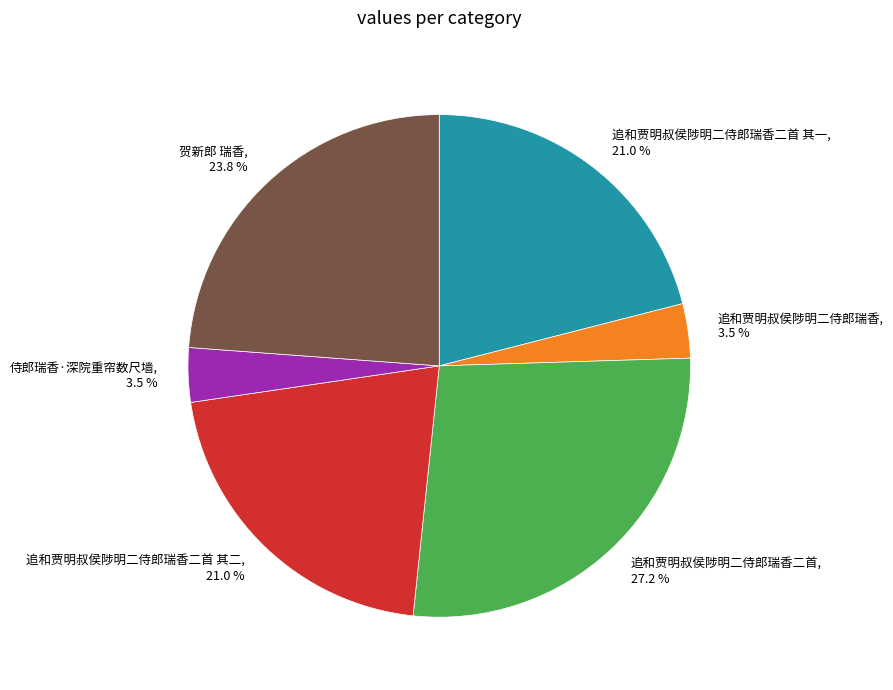

How much of the chart is everything except 追和贾明叔侯陟明二侍郎瑞香二首 其一, 21.0 %?

79.0%